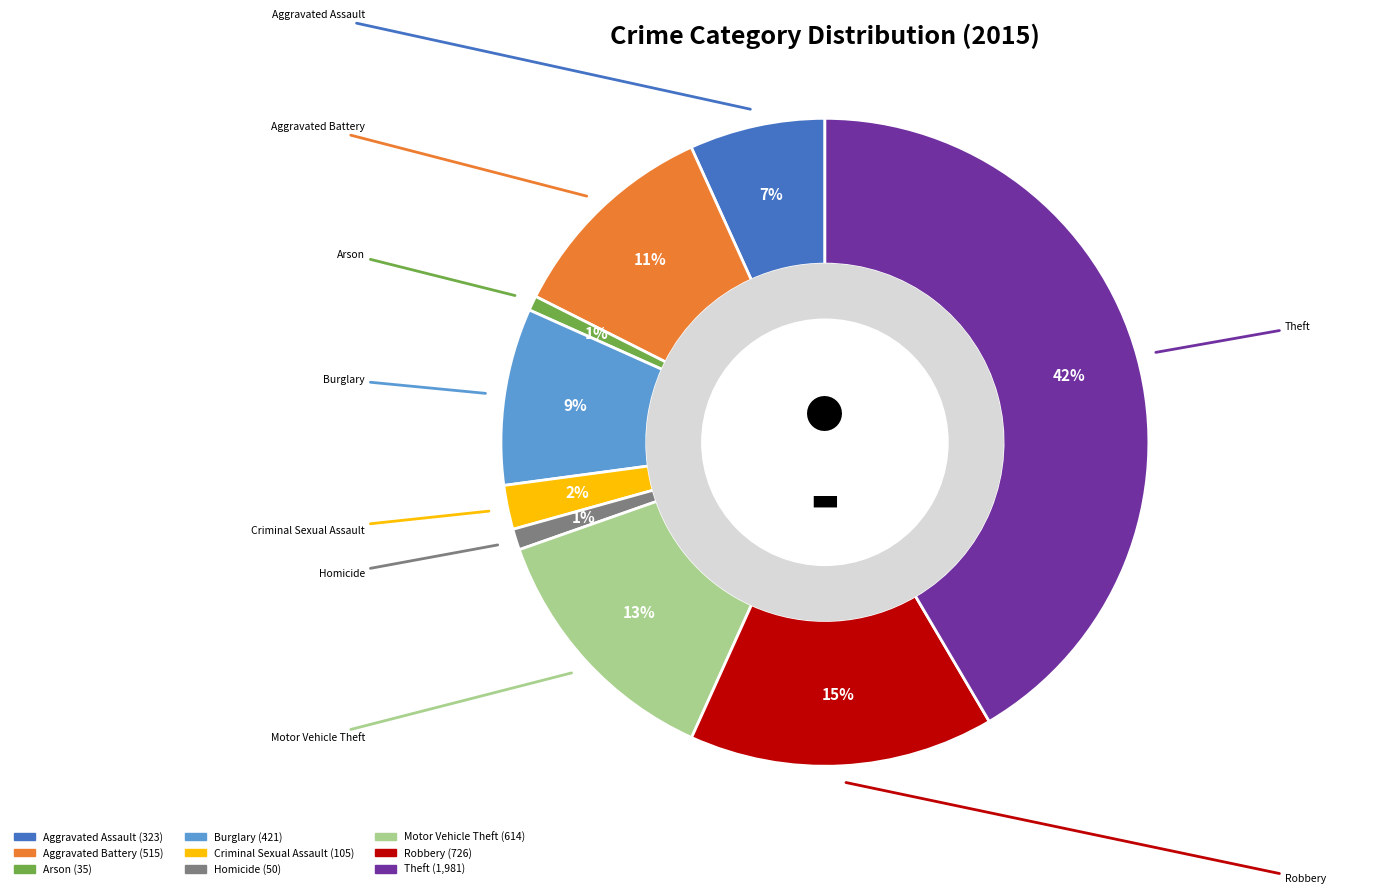

To the nearest percent, what is the difference between the Robbery and Criminal Sexual Assault slice percentages?

13%